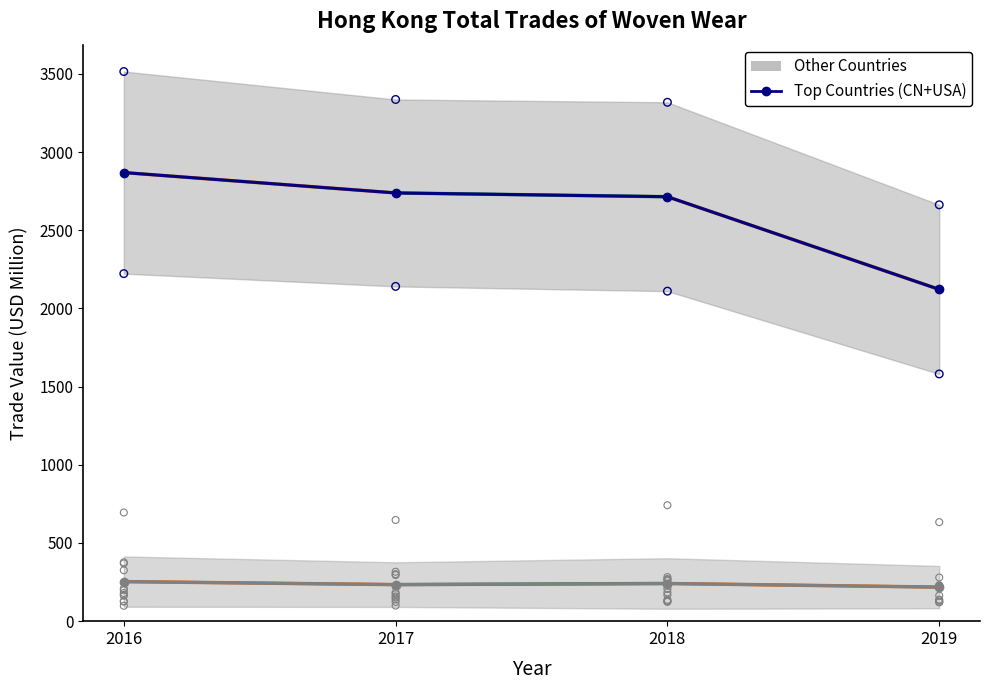

Which series has the largest total across all categories?

Top Countries (CN+USA)